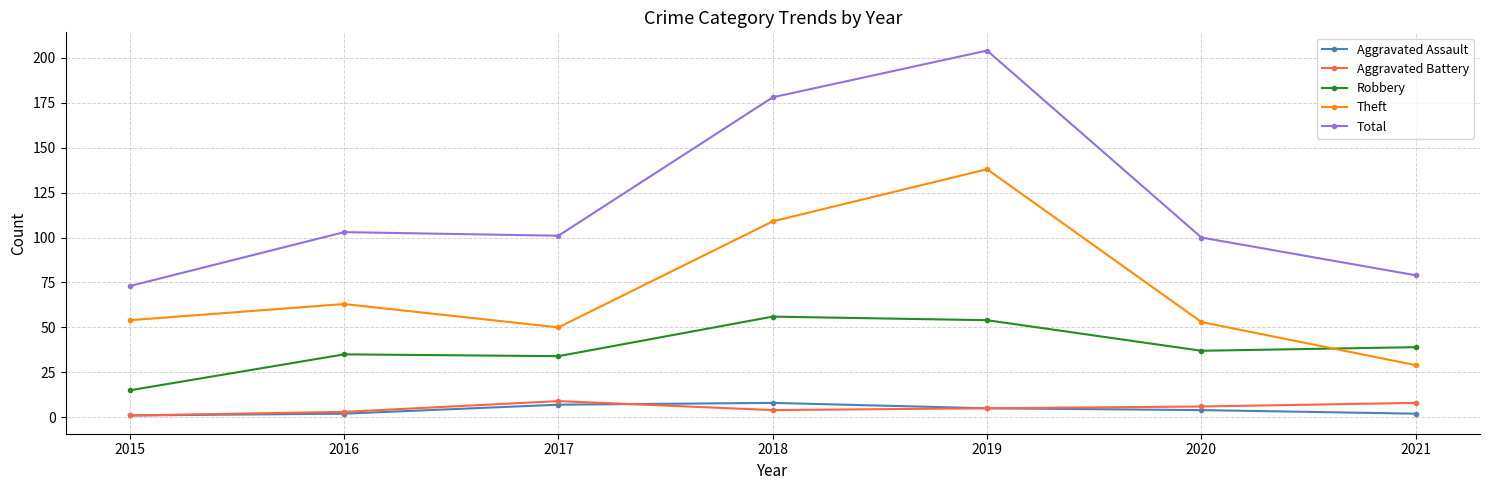

At how many categories does at least one series exceed 18?

7